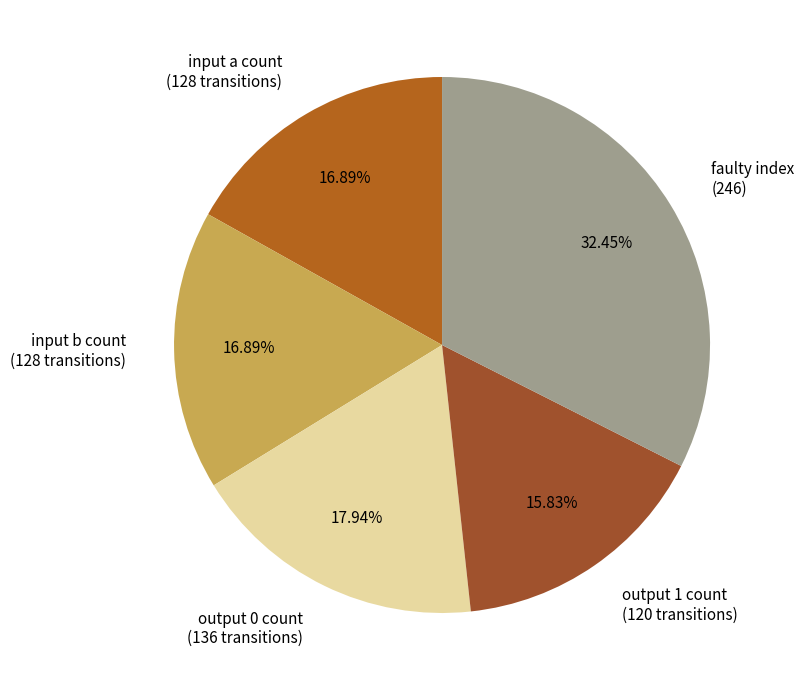

Is there any slice that represents more than half of the pie?

No